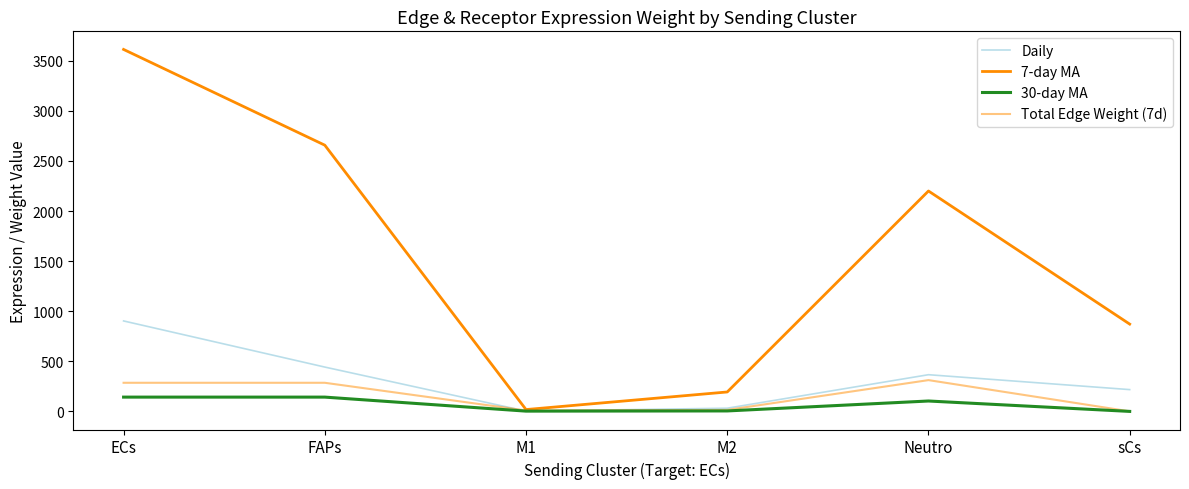

How many lines are shown in the chart?

4